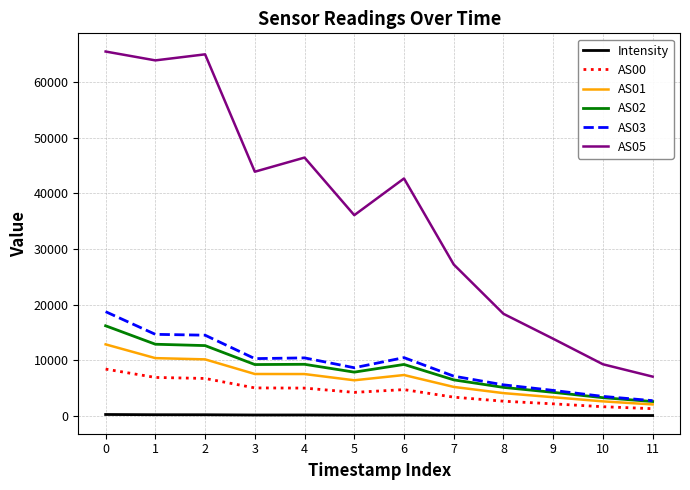

True or false: AS01 has a value of 20743.2 at 0.

False